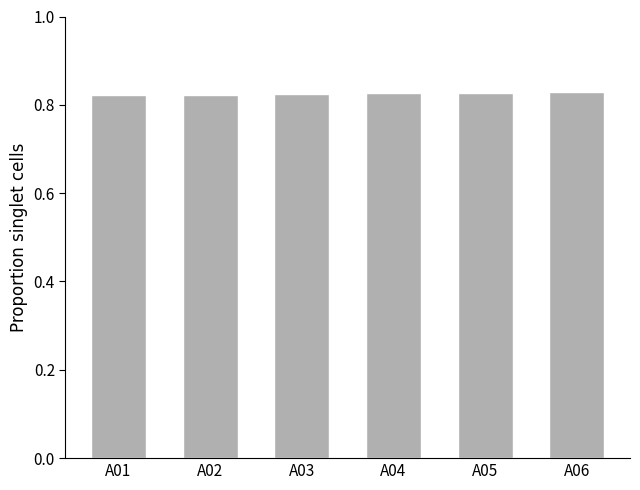

What is the sum of all values?

5.0